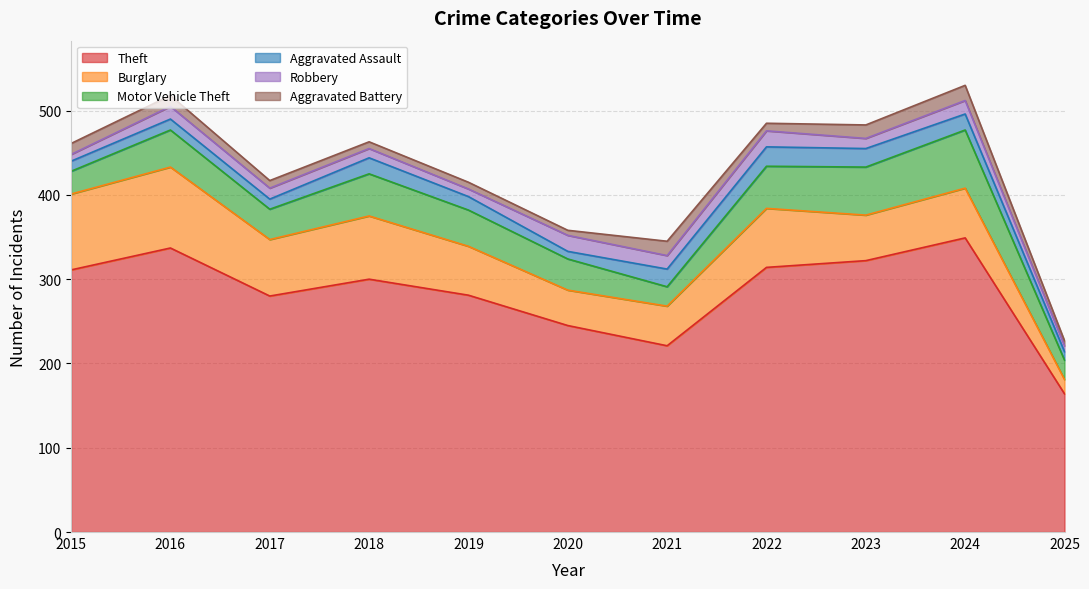

At which label does Theft reach its peak?

2024